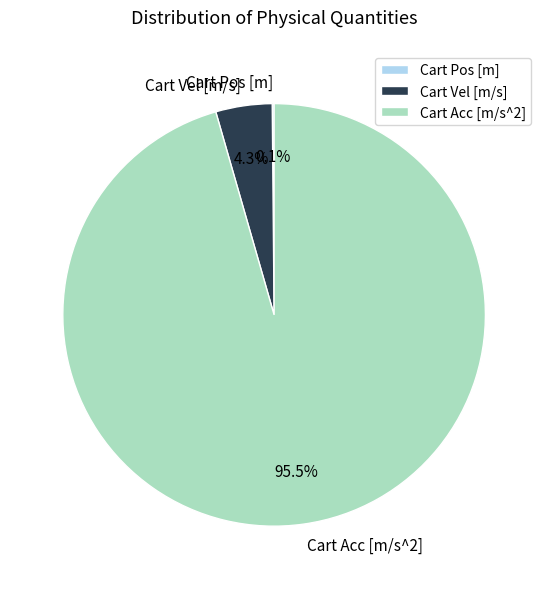

Which has a higher value, Cart Vel [m/s] or Cart Acc [m/s^2]?

Cart Acc [m/s^2]